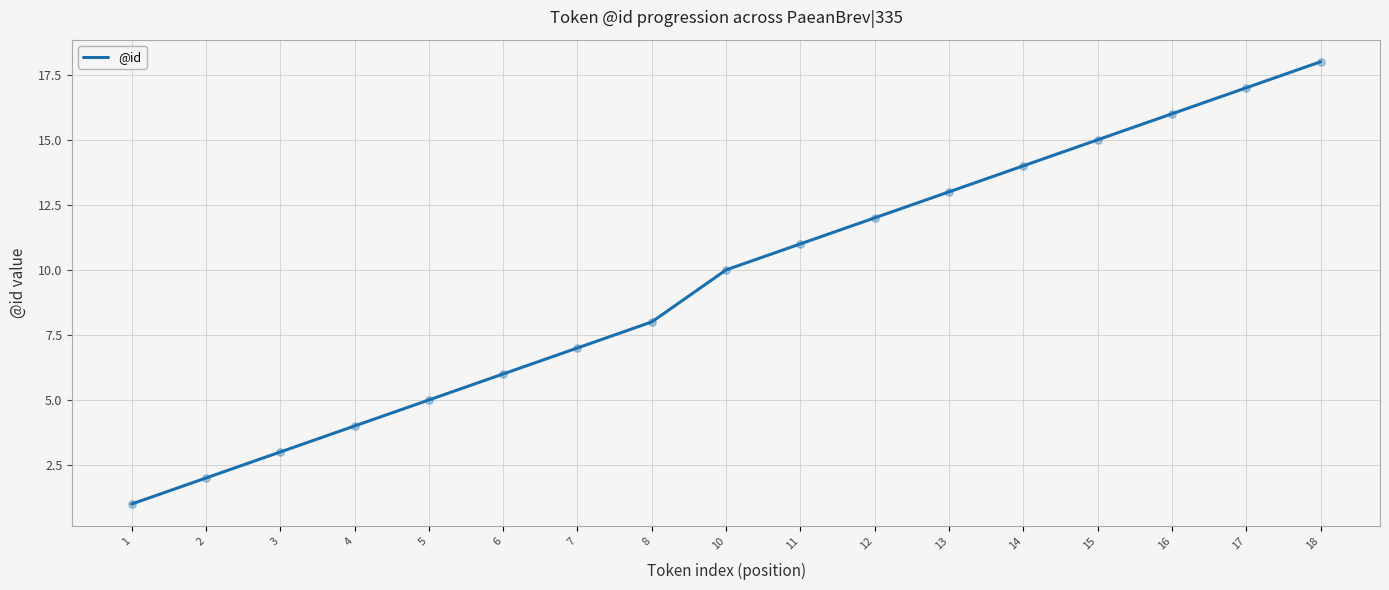

Which has a higher value, 13 or 3?

13